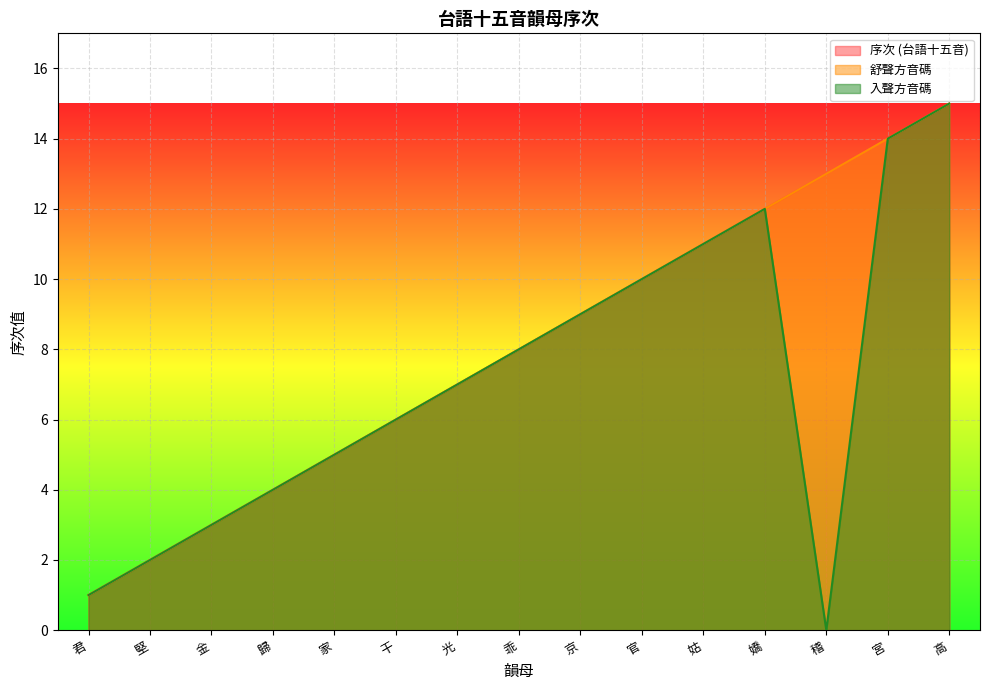

What is the difference between the 舒聲方音碼 values at 君 and 金?

2